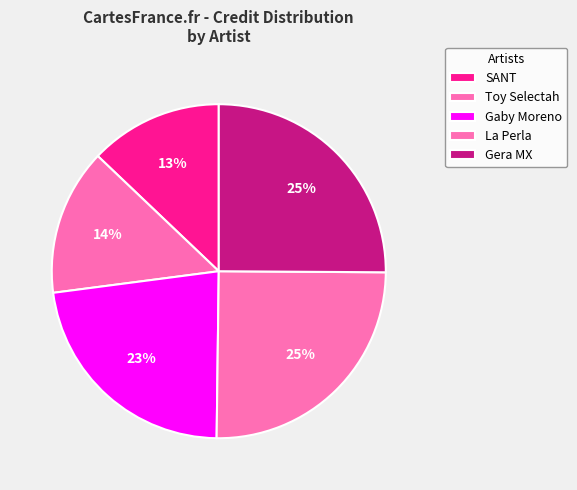

What is the smallest slice in the pie chart?

SANT